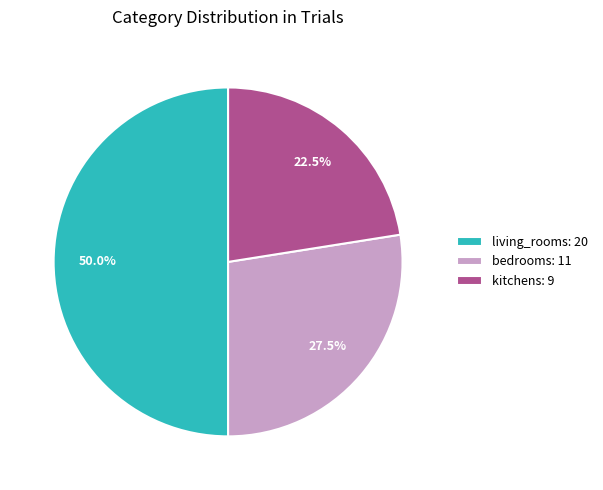

To the nearest percent, what portion does living_rooms represent?

50%